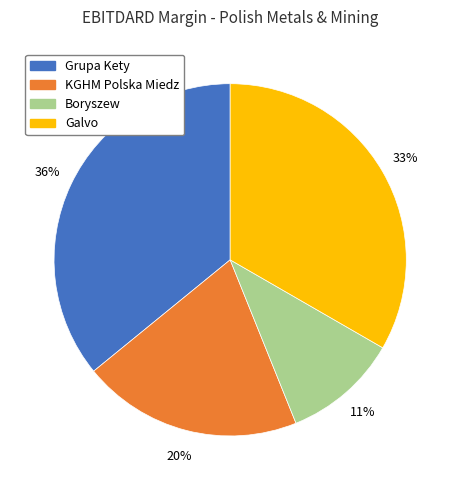

Does any single category account for the majority?

No